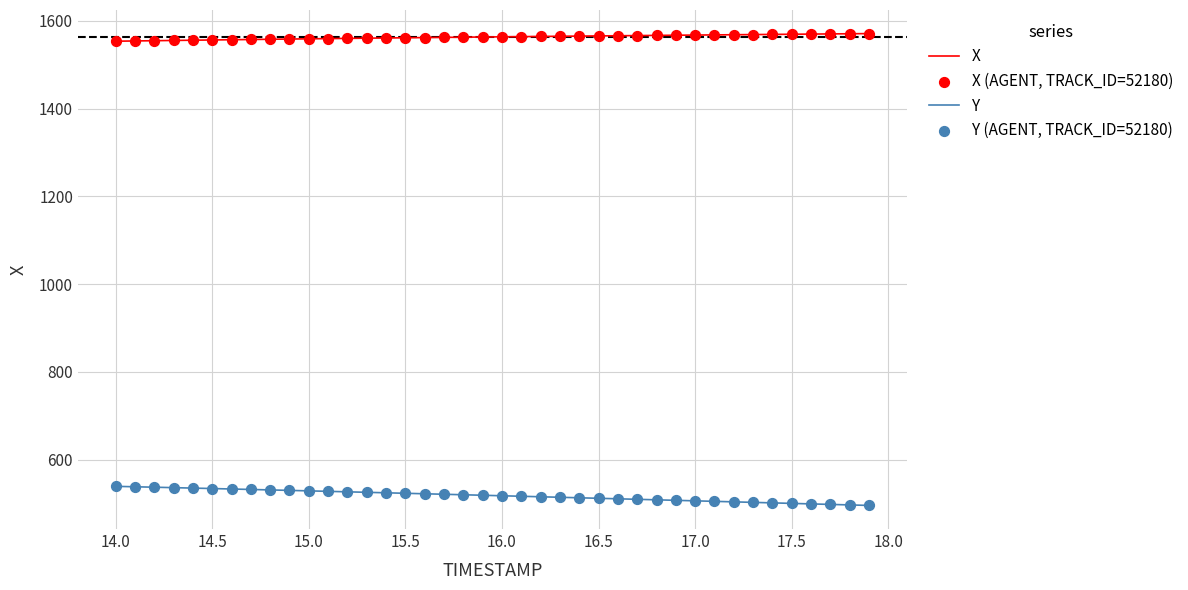

Which series has the largest total across all categories?

X